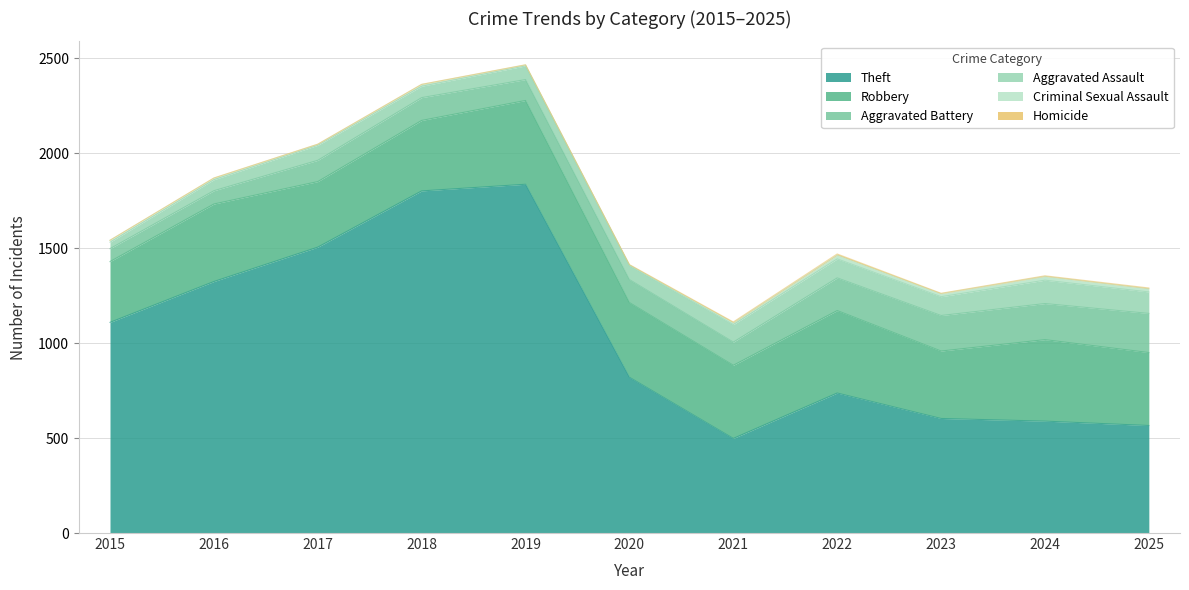

What is the value of the Aggravated Assault point at the 2nd from the left?

58